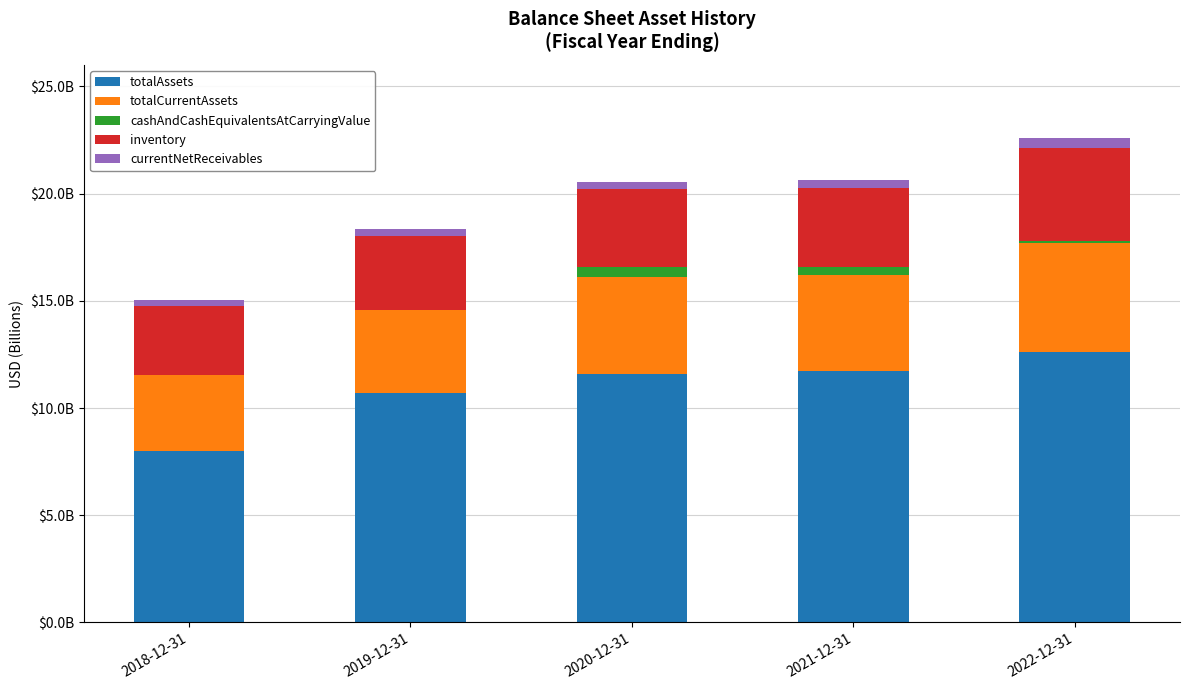

At which label is totalCurrentAssets closest to 4?

2019-12-31